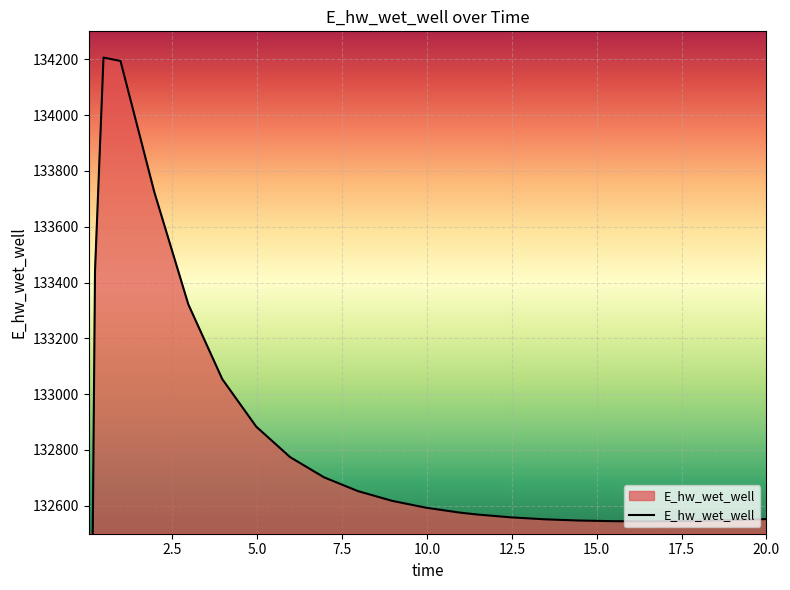

What is the greatest value displayed?

134206.0